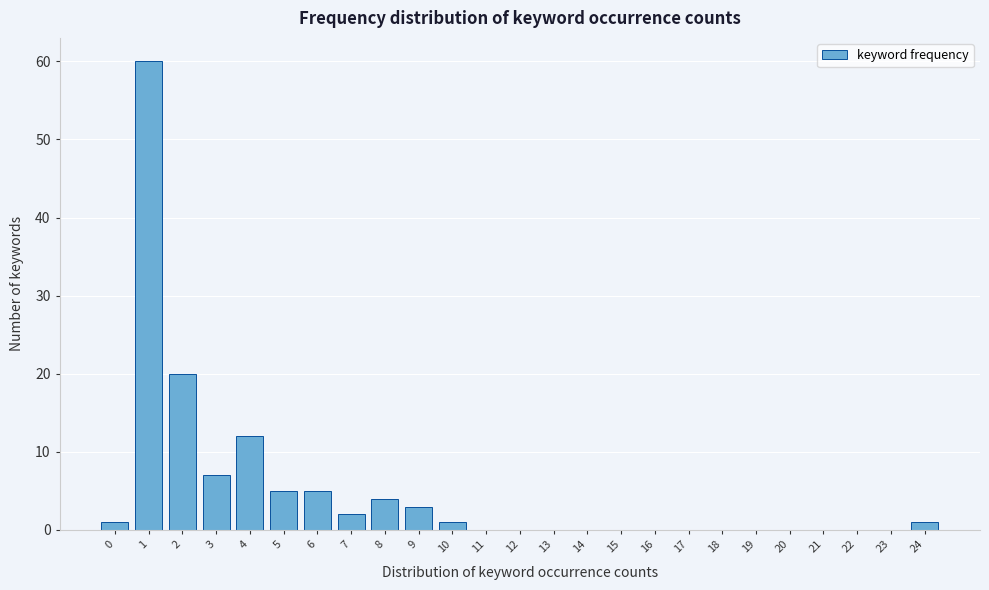

Reading left to right, extract all data points from this chart.

0=1	1=60	2=20	3=7	4=12	5=5	6=5	7=2	8=4	9=3	10=1	11=0	12=0	13=0	14=0	15=0	16=0	17=0	18=0	19=0	20=0	21=0	22=0	23=0	24=1